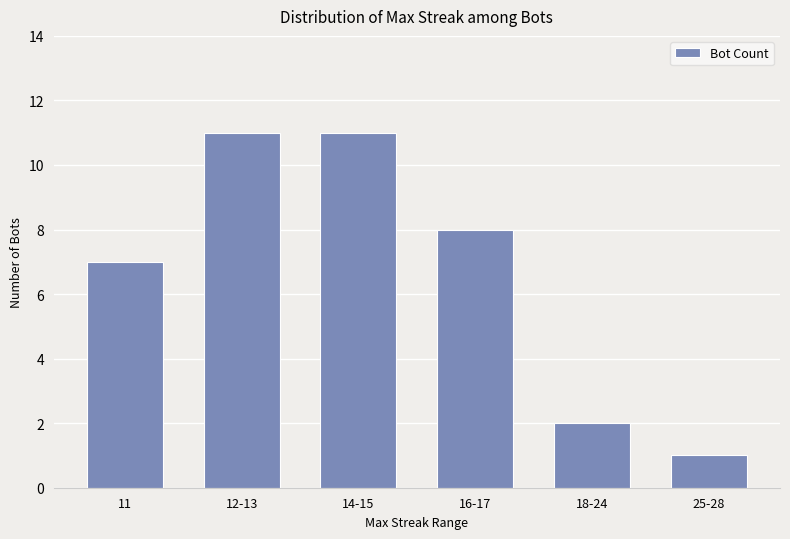

True or false: the data shows 18 at 12-13.

False